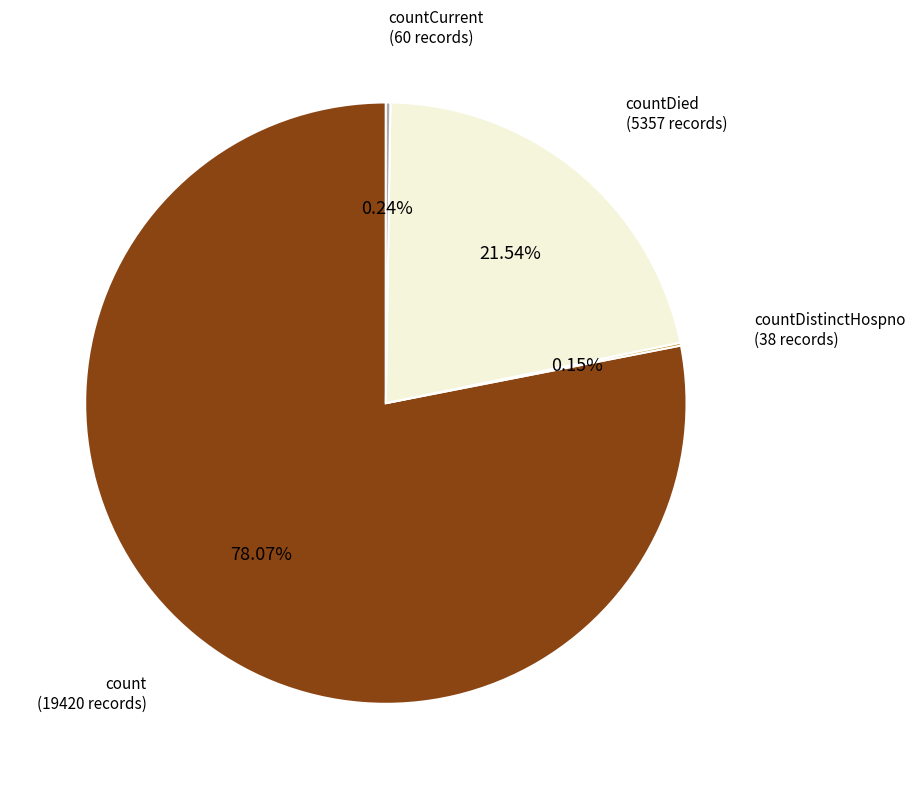

Does any single category account for the majority?

Yes